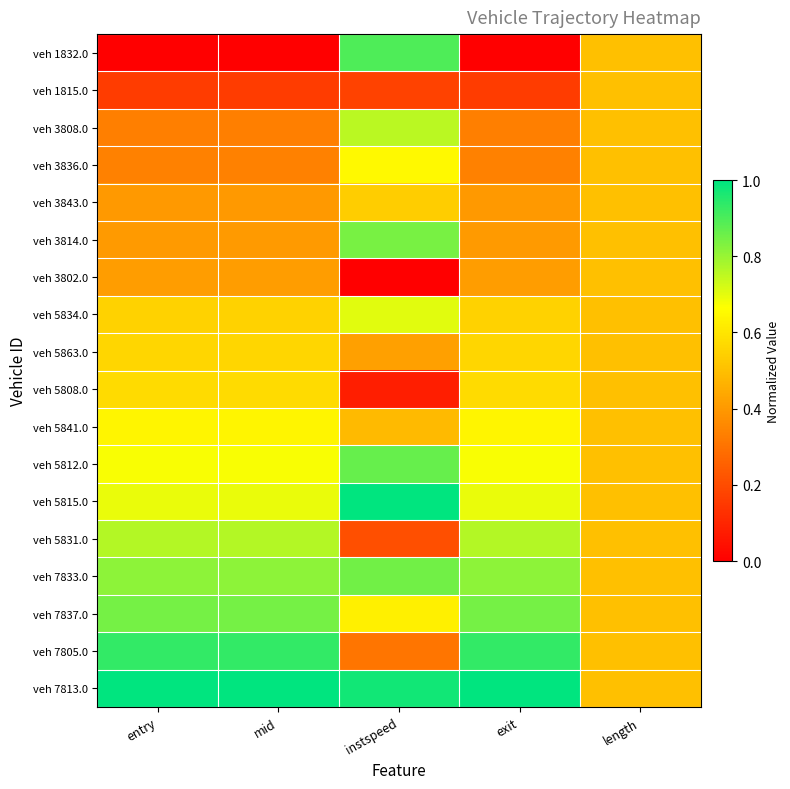

Which series has the largest total across all categories?

veh 7813.0